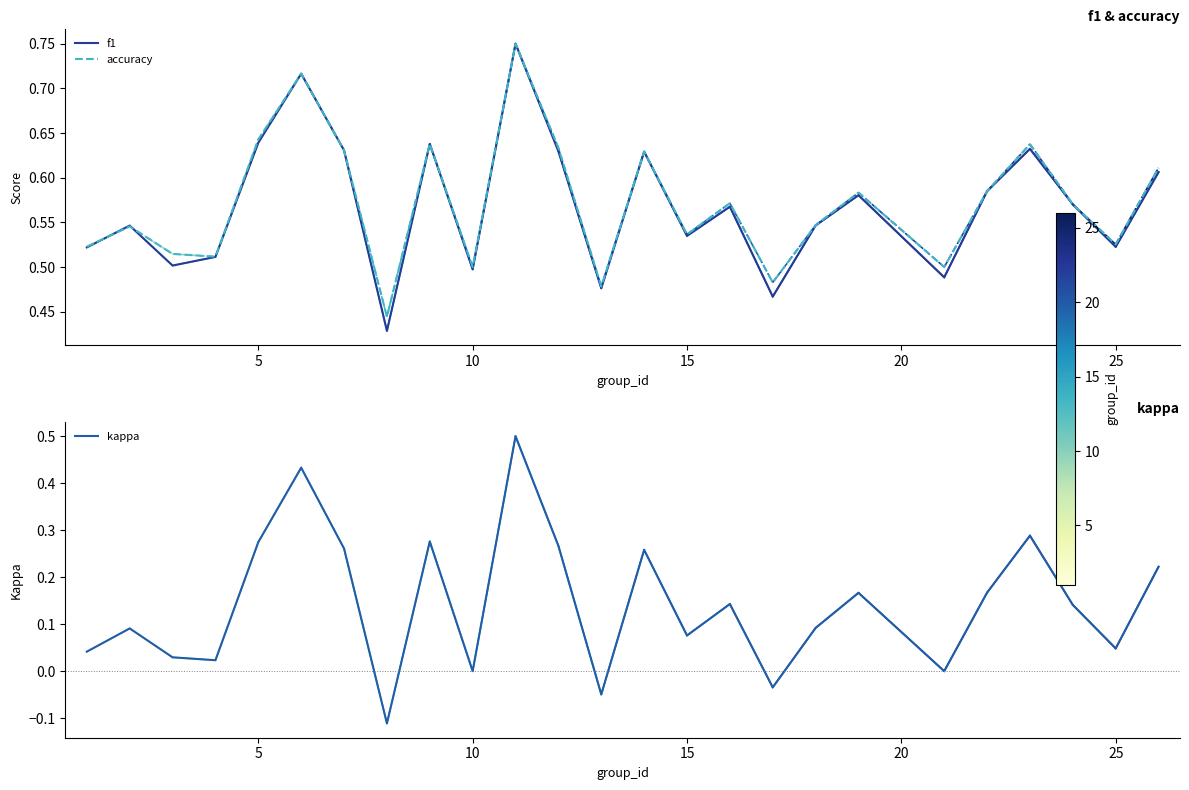

What is the value of the f1 point at the 4th from the left?

0.5